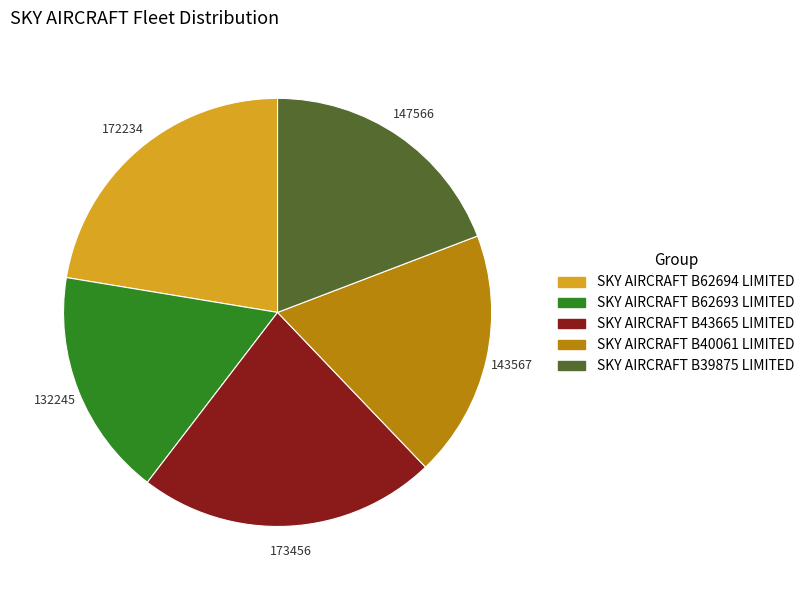

Which category has the smallest portion of the pie?

SKY AIRCRAFT B62693 LIMITED